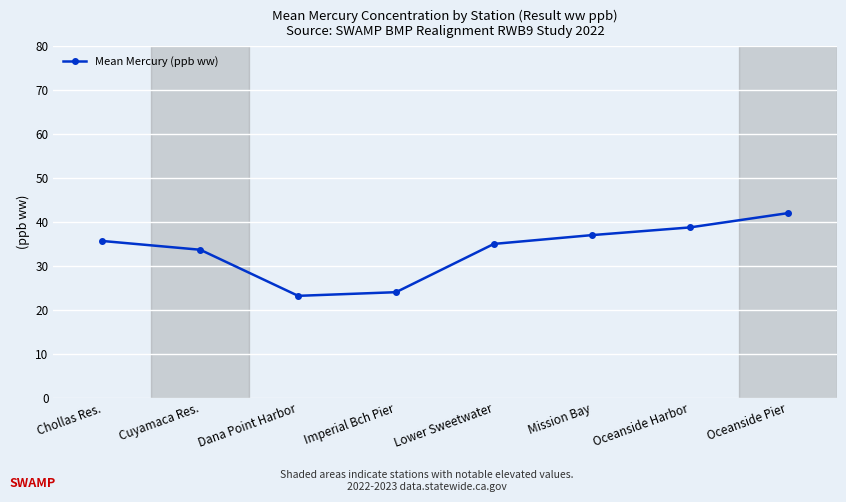

Rank the categories by value from lowest to highest.

Dana Point Harbor, Imperial Bch Pier, Cuyamaca Res., Lower Sweetwater, Chollas Res., Mission Bay, Oceanside Harbor, Oceanside Pier